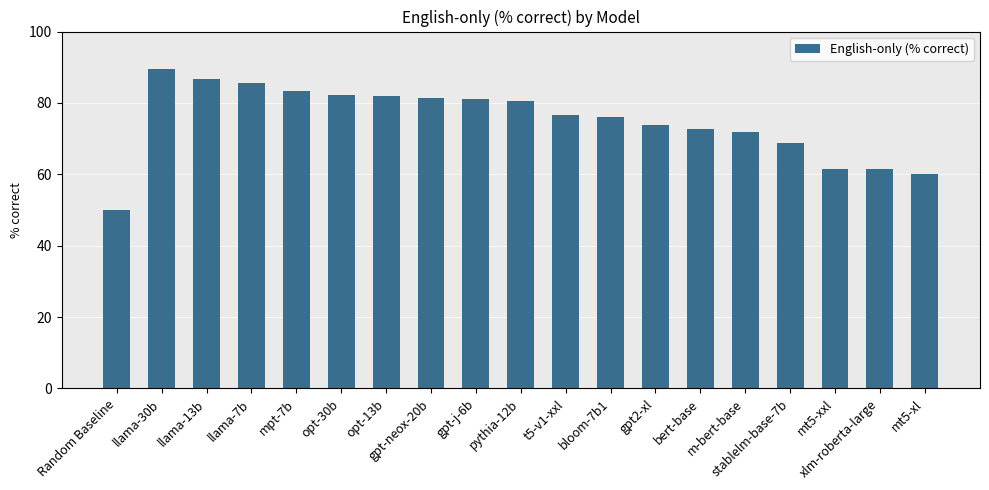

What is the greatest value displayed?

89.4